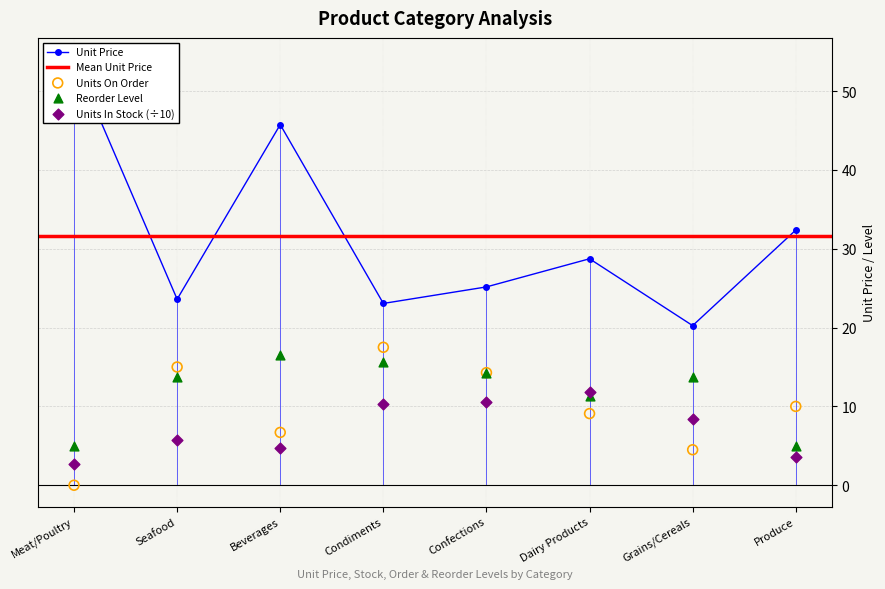

Which series has the largest total across all categories?

unit_price